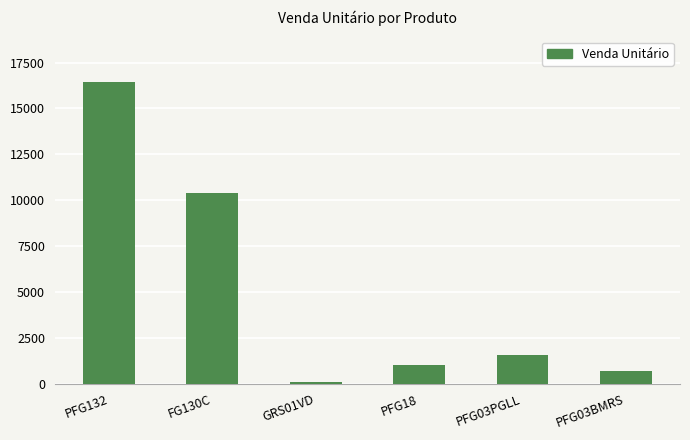

Read the value at PFG18.

997.1